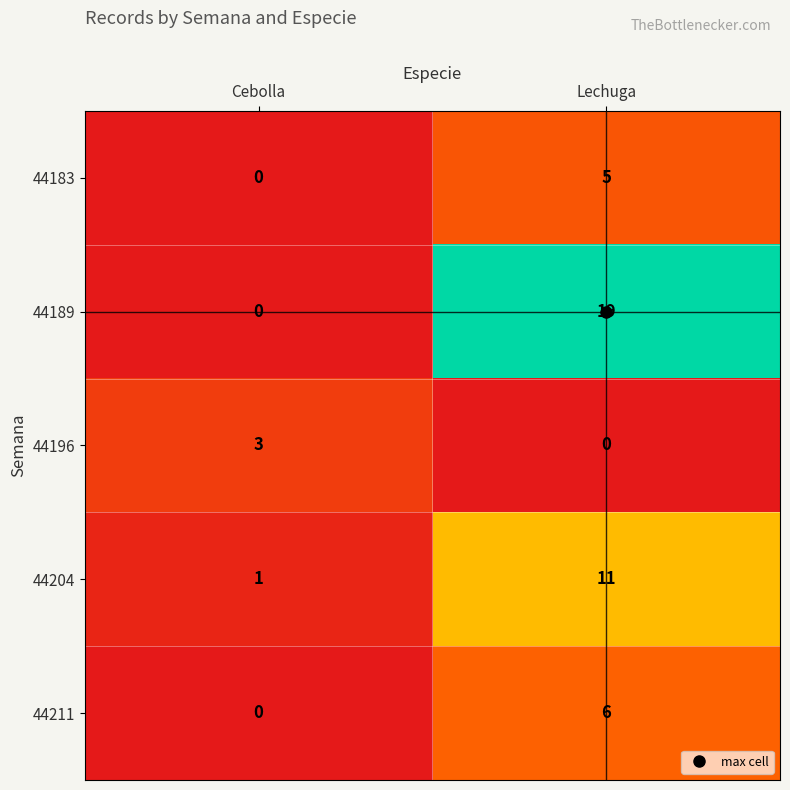

At which label is 44189 closest to 9?

Cebolla